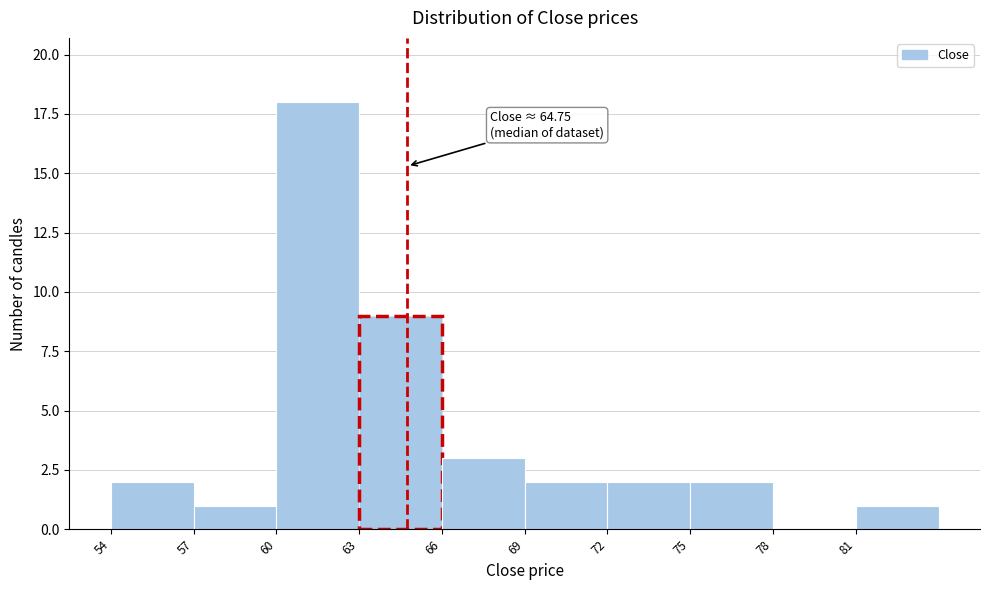

Which range on the x-axis has the tallest bar?

60 to 63